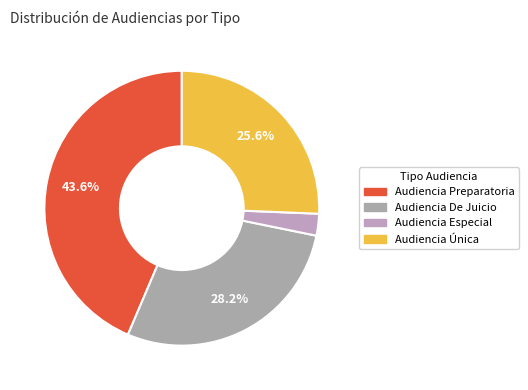

Rank the categories by value from lowest to highest.

Audiencia Especial, Audiencia Única, Audiencia De Juicio, Audiencia Preparatoria